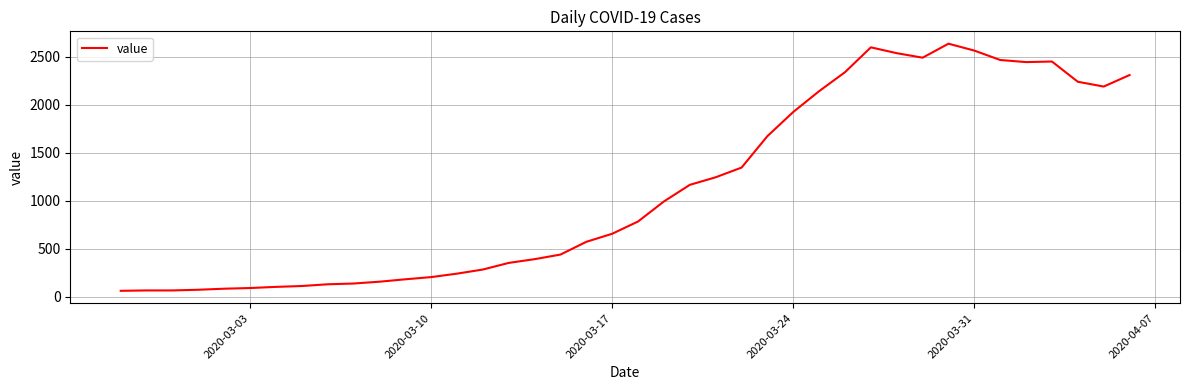

What is the greatest value displayed?

2638